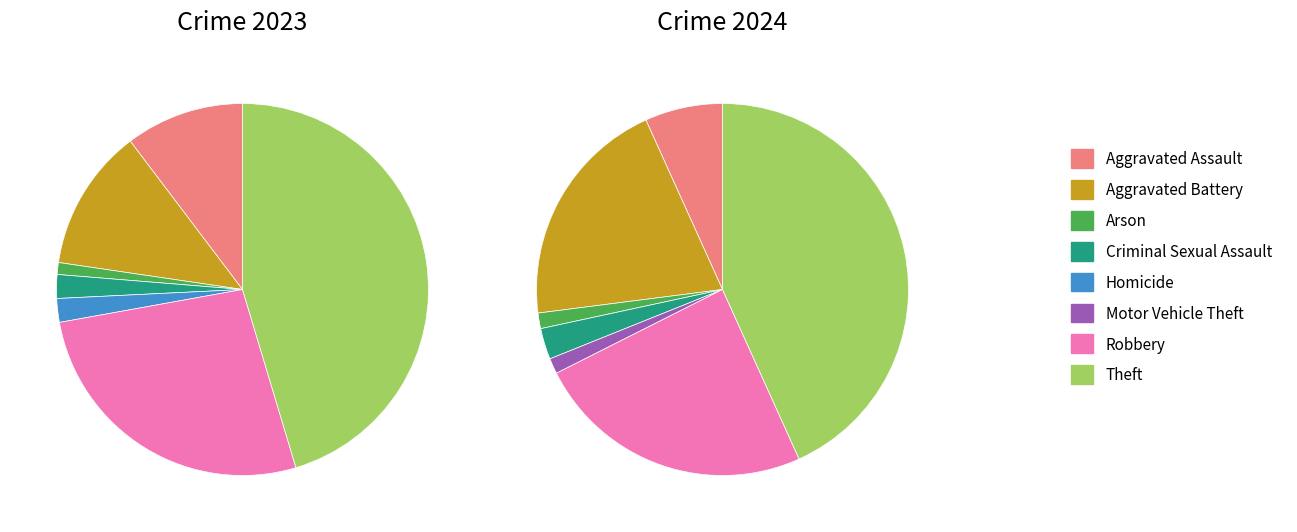

To the nearest percent, what is the difference between the largest and smallest slice percentages?

45%